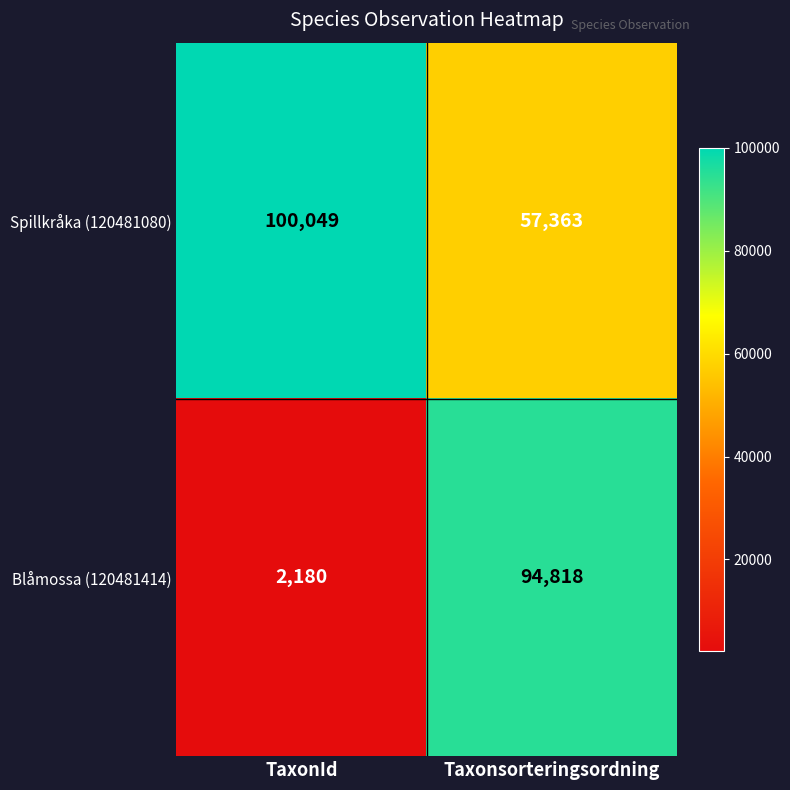

What is the total value across all series at TaxonId?

102229